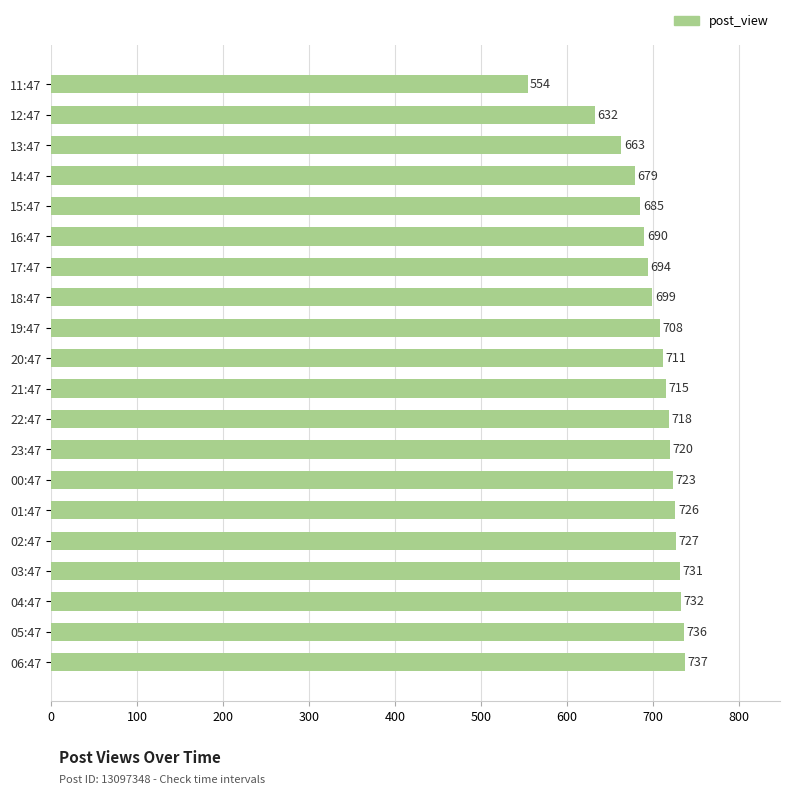

How many data points are less than 715?

10